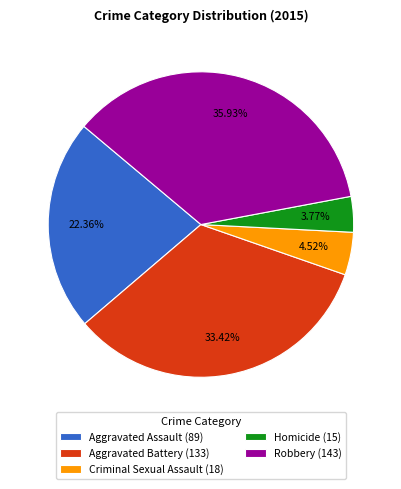

Do Robbery and Aggravated Assault together represent more than half of the pie?

Yes